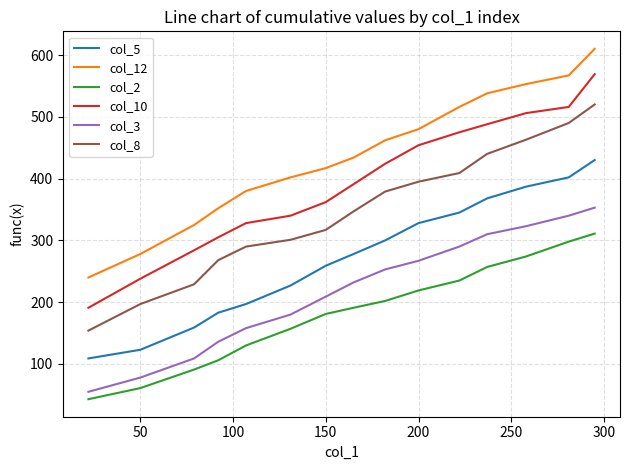

Which series has the largest range (max minus min)?

col_10